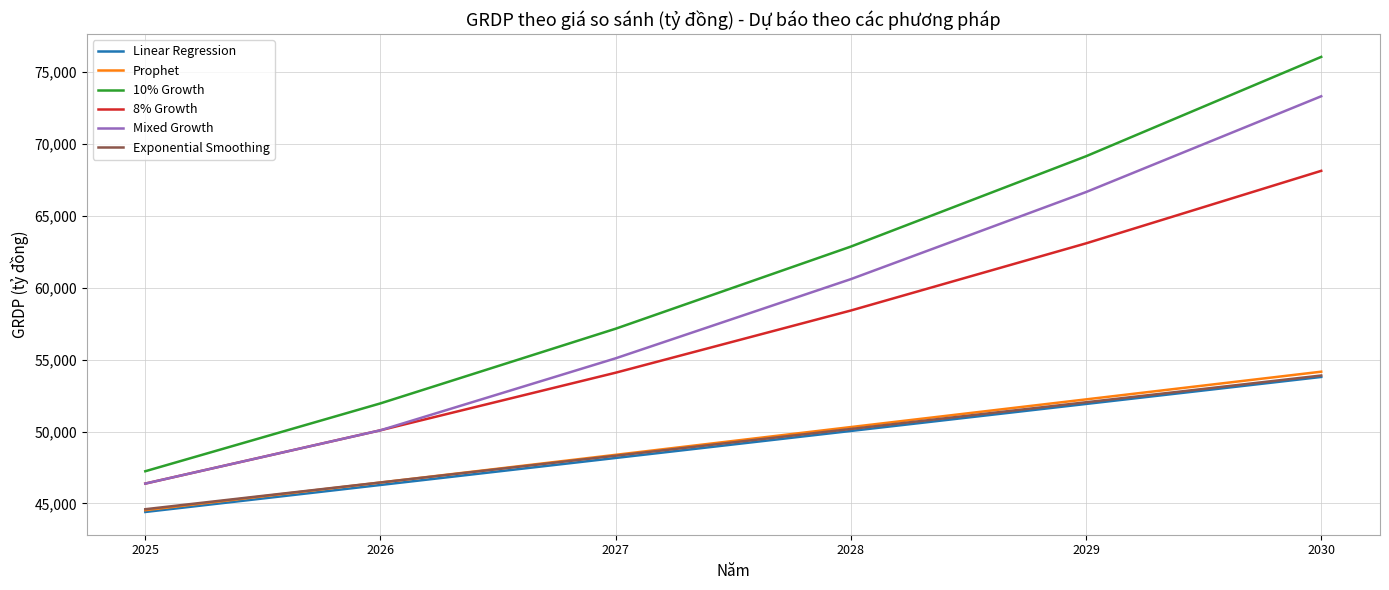

Which category has the highest value across all series?

2030